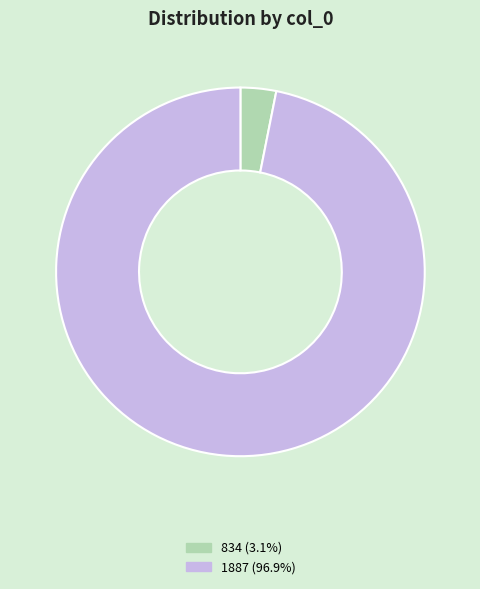

Is there any slice that represents more than half of the pie?

Yes